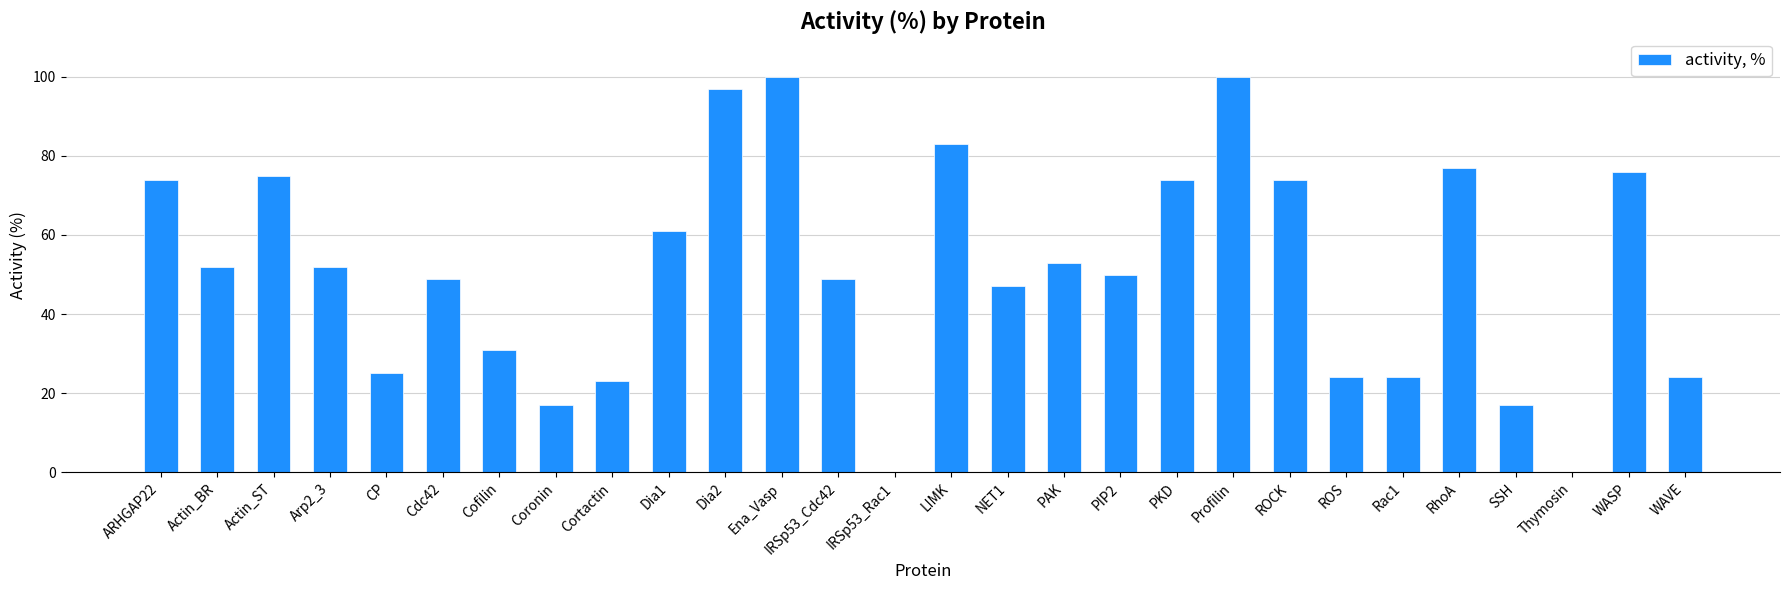

What is the maximum value shown in the chart?

100